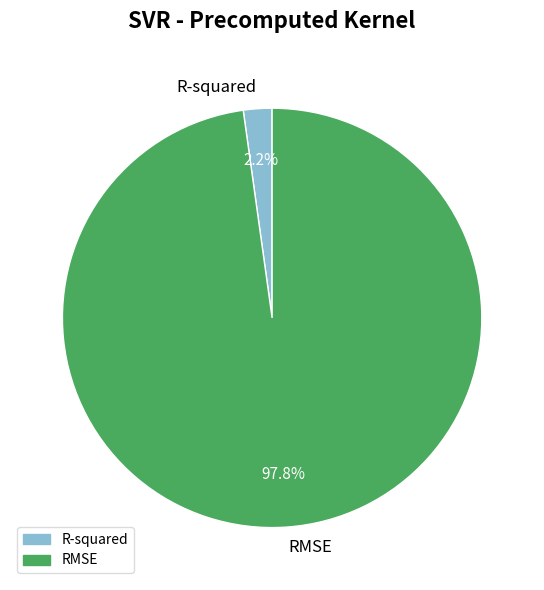

How many segments does this pie chart have?

2